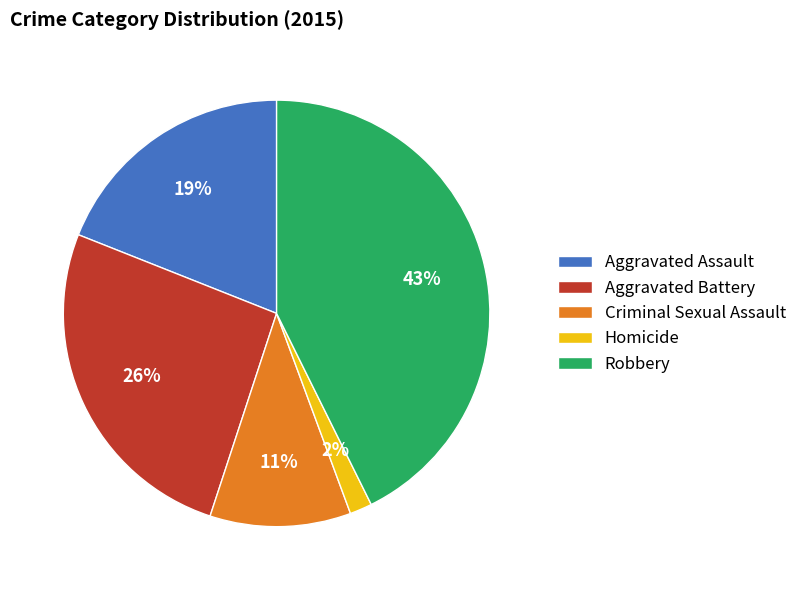

Rank the categories by value from highest to lowest.

Robbery, Aggravated Battery, Aggravated Assault, Criminal Sexual Assault, Homicide